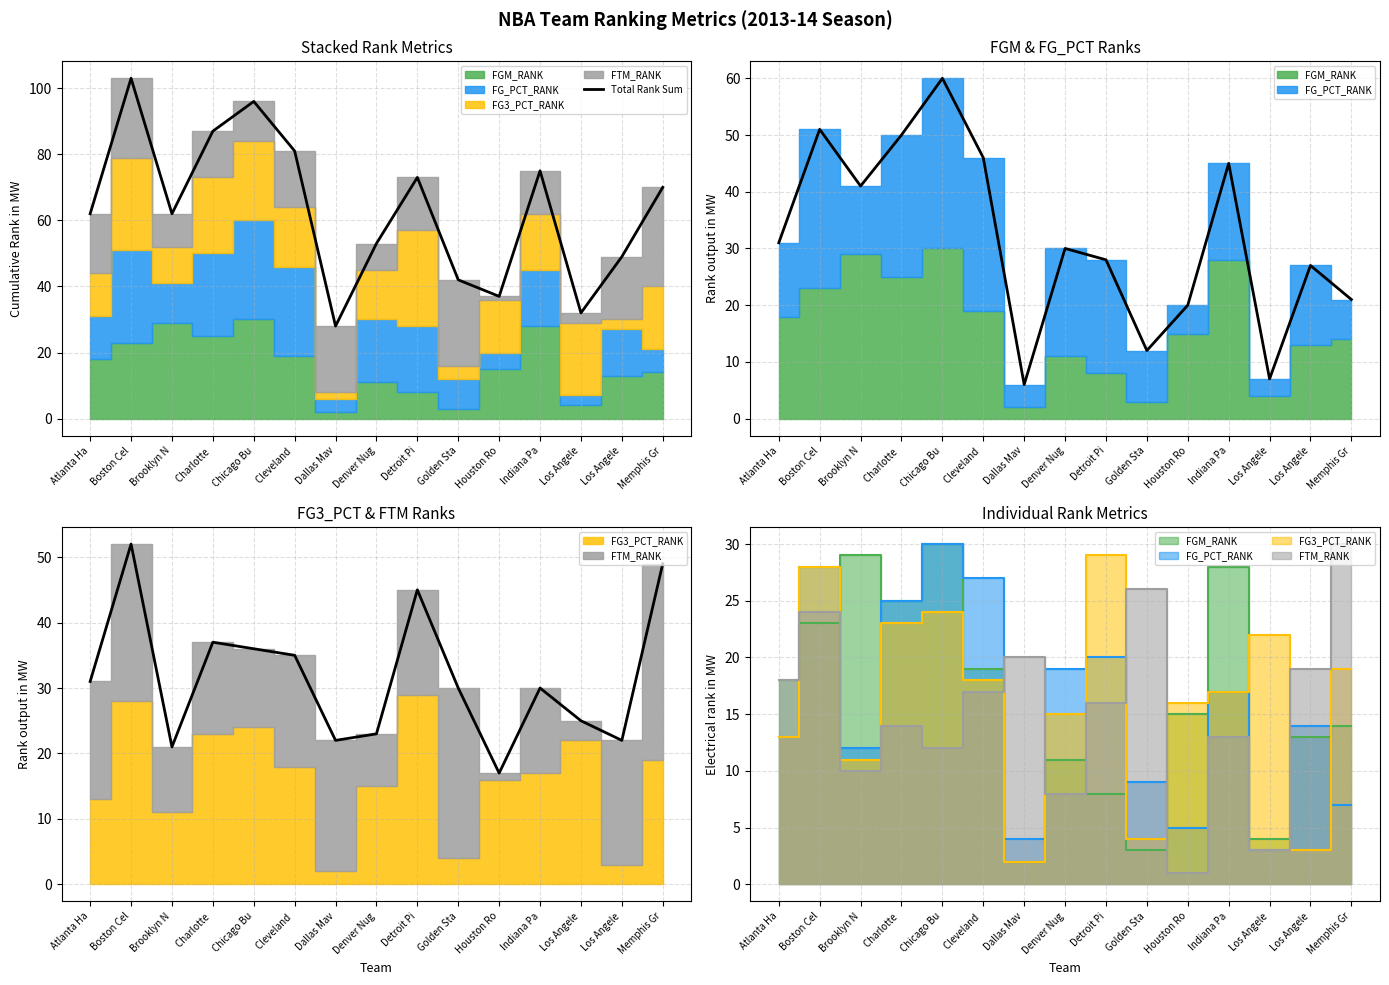

Approximately how many times larger is the value at Detroit Pi compared to Cleveland ?

0.9